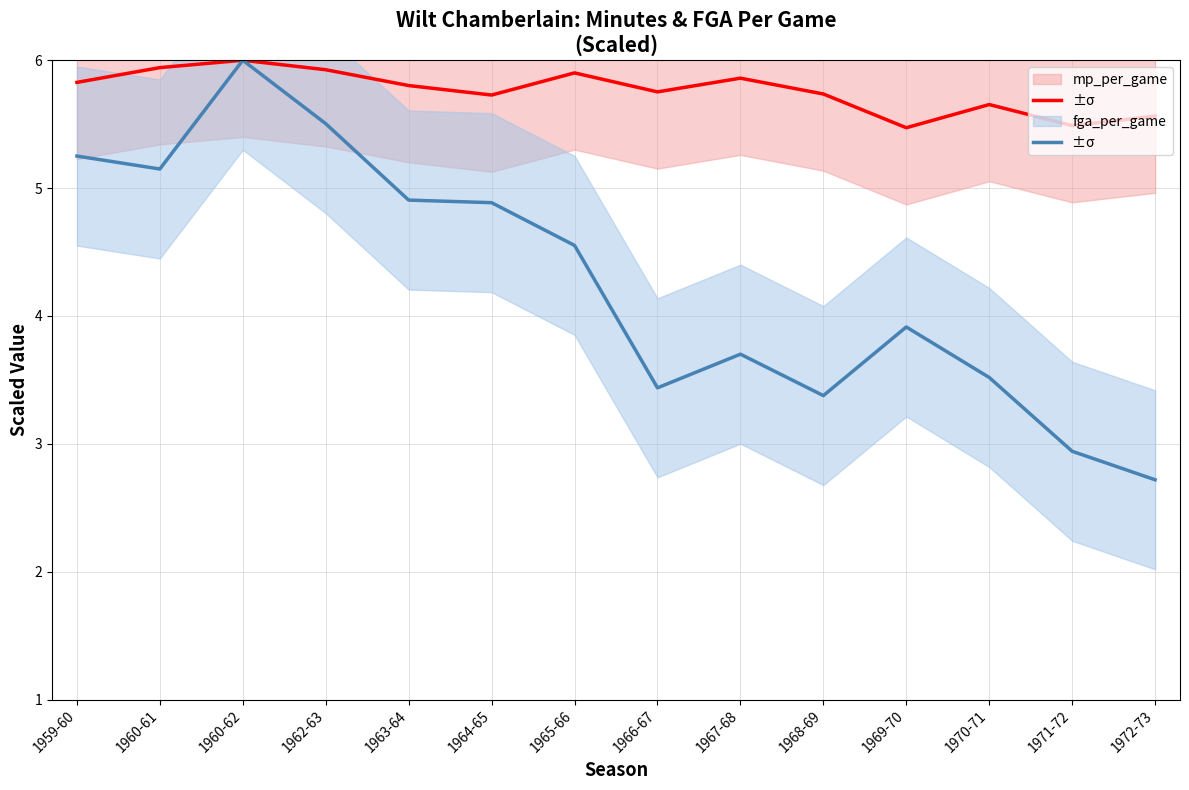

What is the sum of the mp_per_game values at 1972-73 and 1963-64?

11.4